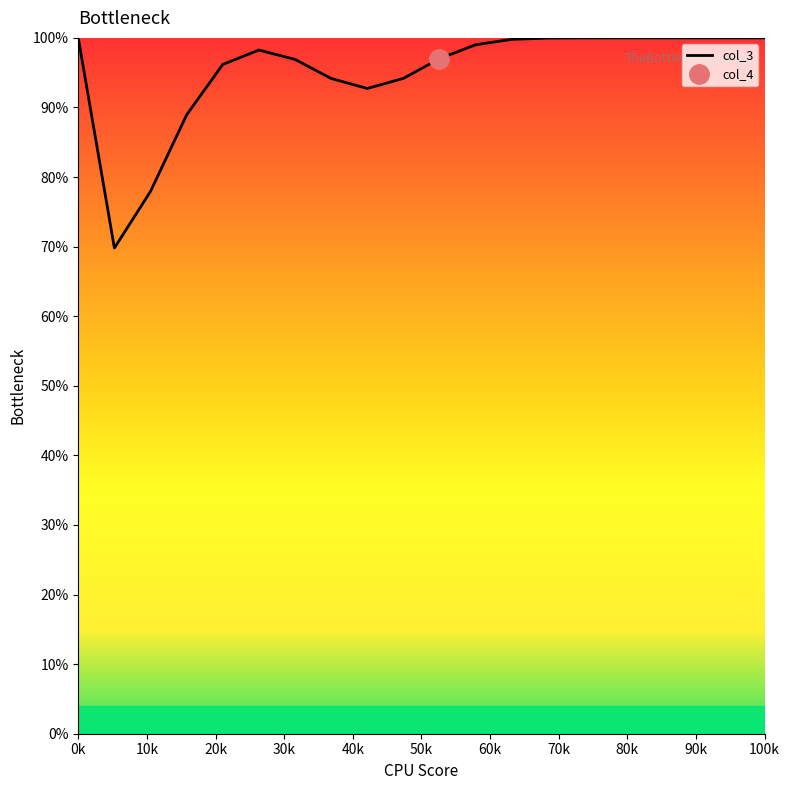

Does the chart have visible grid lines?

No